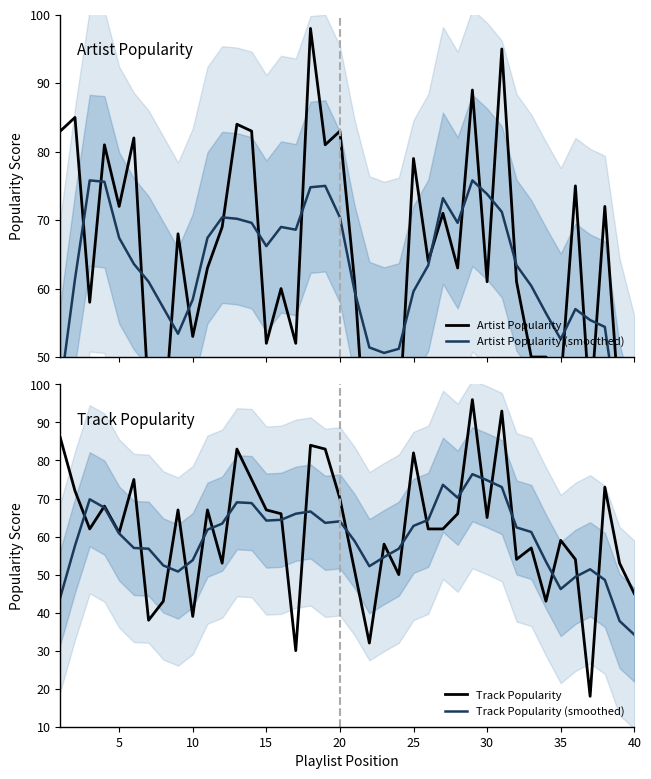

The value of Track Popularity (smoothed) at 30 is 74.8. True or false?

True